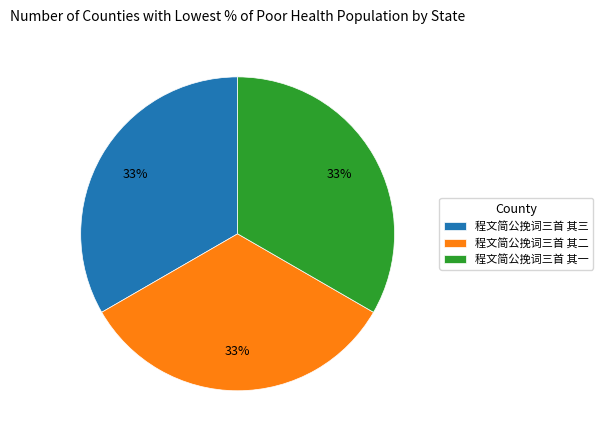

What is the ratio of the value at 程文简公挽词三首 其二 to the value at 程文简公挽词三首 其三?

1.0